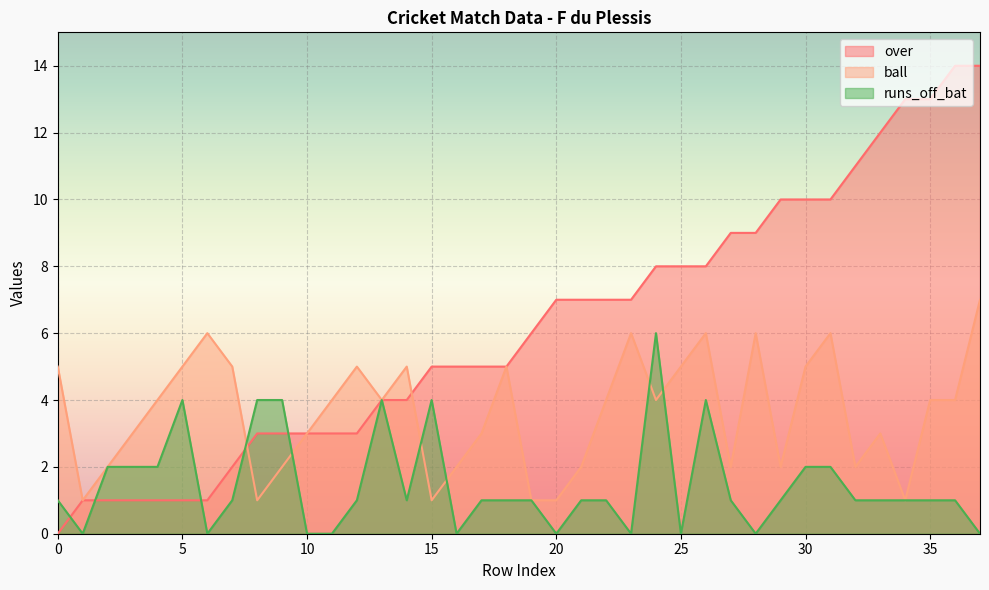

At which label does runs_off_bat reach its minimum?

1